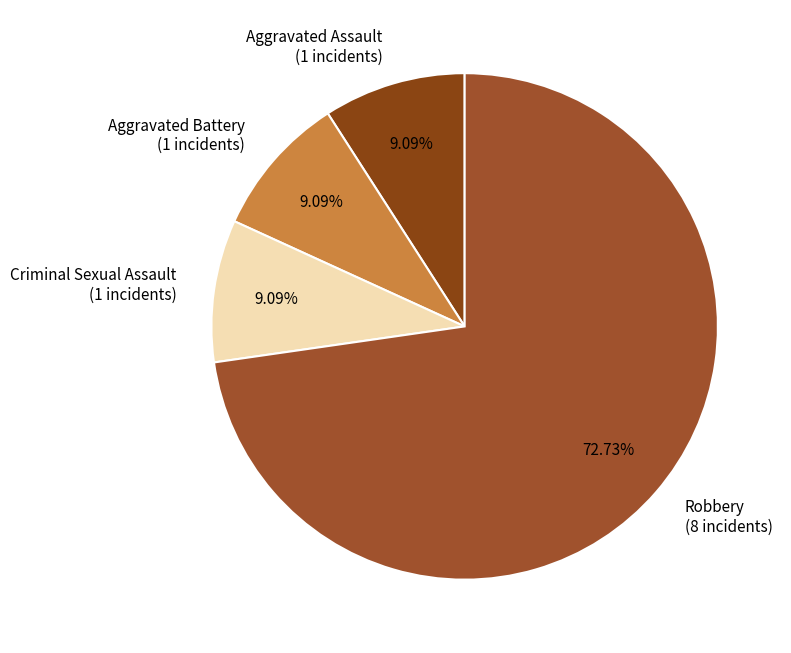

Do Robbery and Aggravated Assault together represent more than half of the pie?

Yes